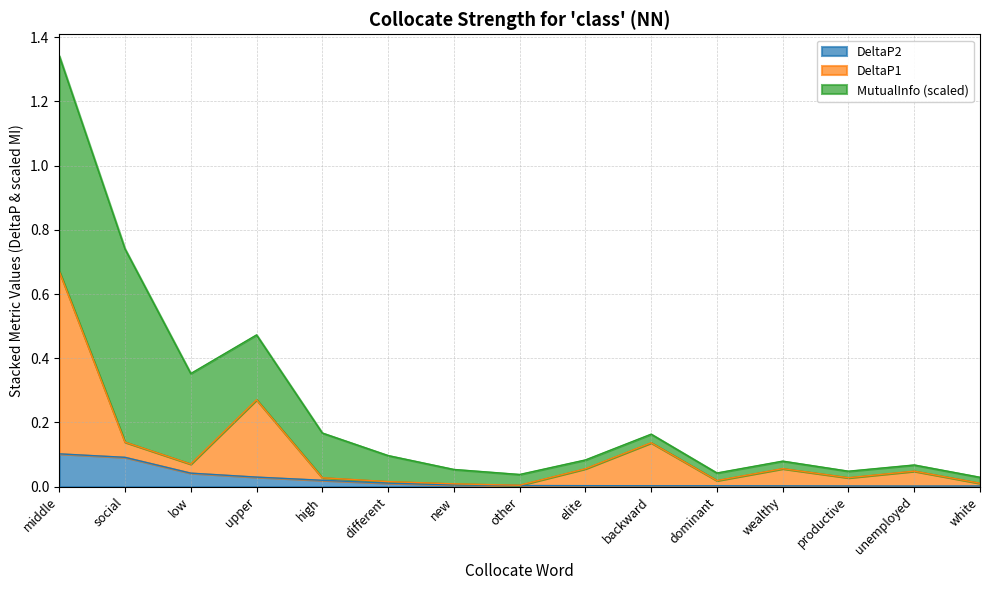

At which category is the sum across all series the highest?

middle